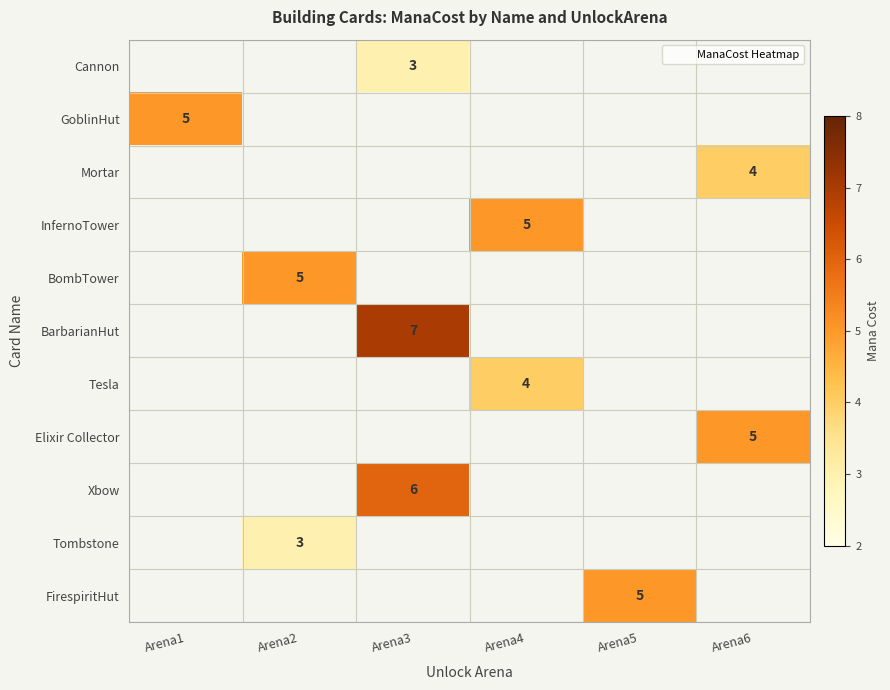

Is the value of Elixir Collector at Arena4 greater than the value of GoblinHut at Arena2?

No